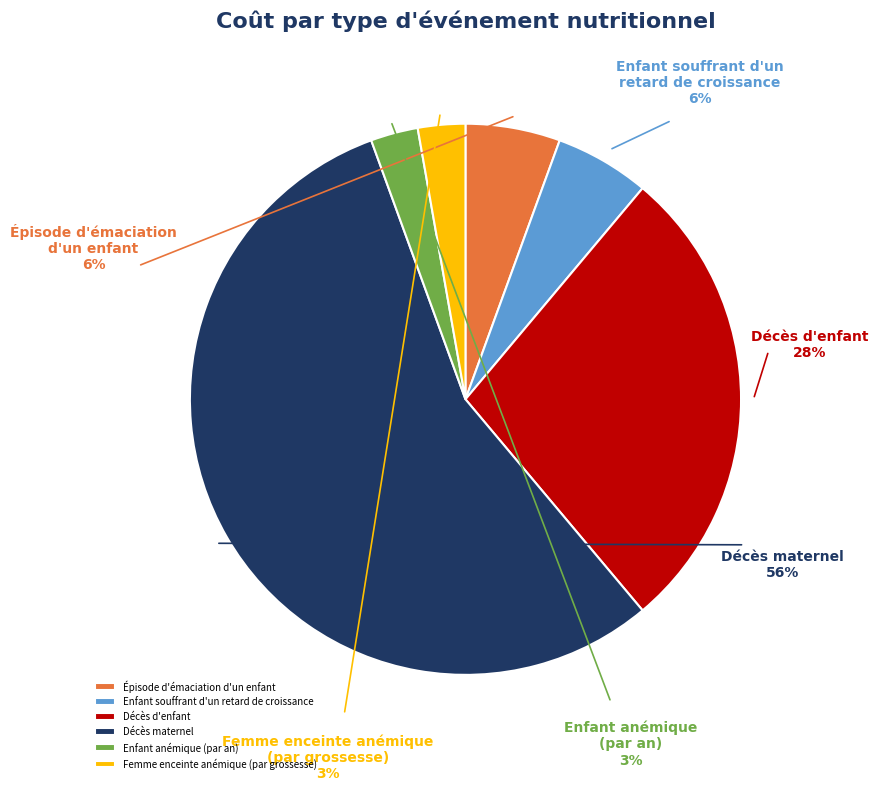

To the nearest percent, what percentage of the pie is Décès maternel?

56%